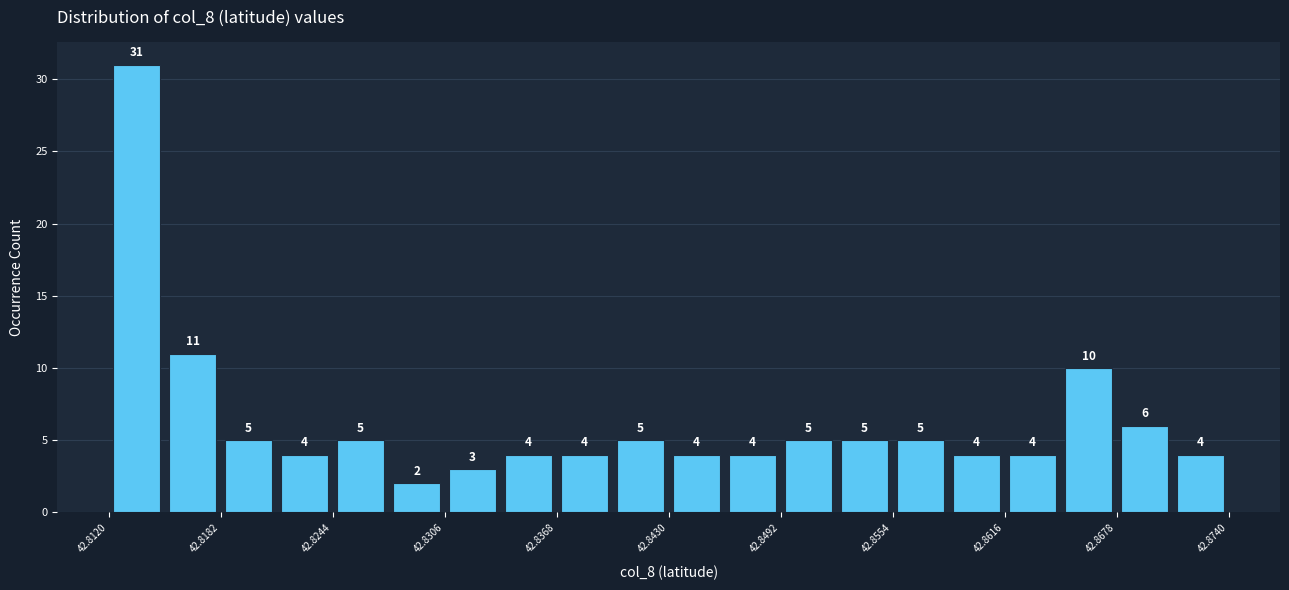

Around what value on the x-axis is the tallest bar? Give the approximate position of its centre, as read against the axis.

42.814